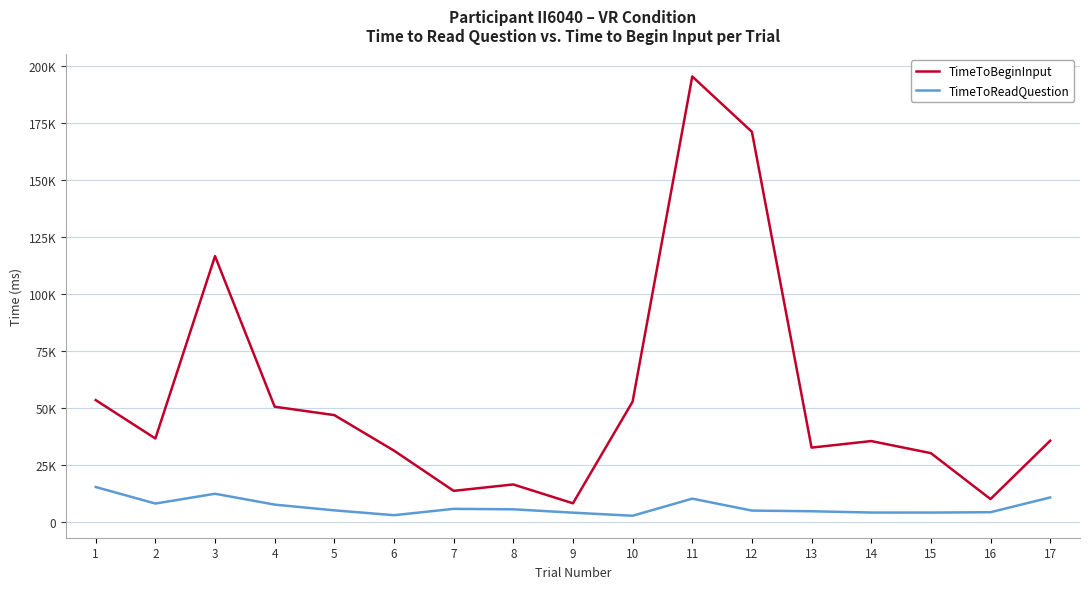

What are all the series names shown in the legend?

TimeToBeginInput, TimeToReadQuestion